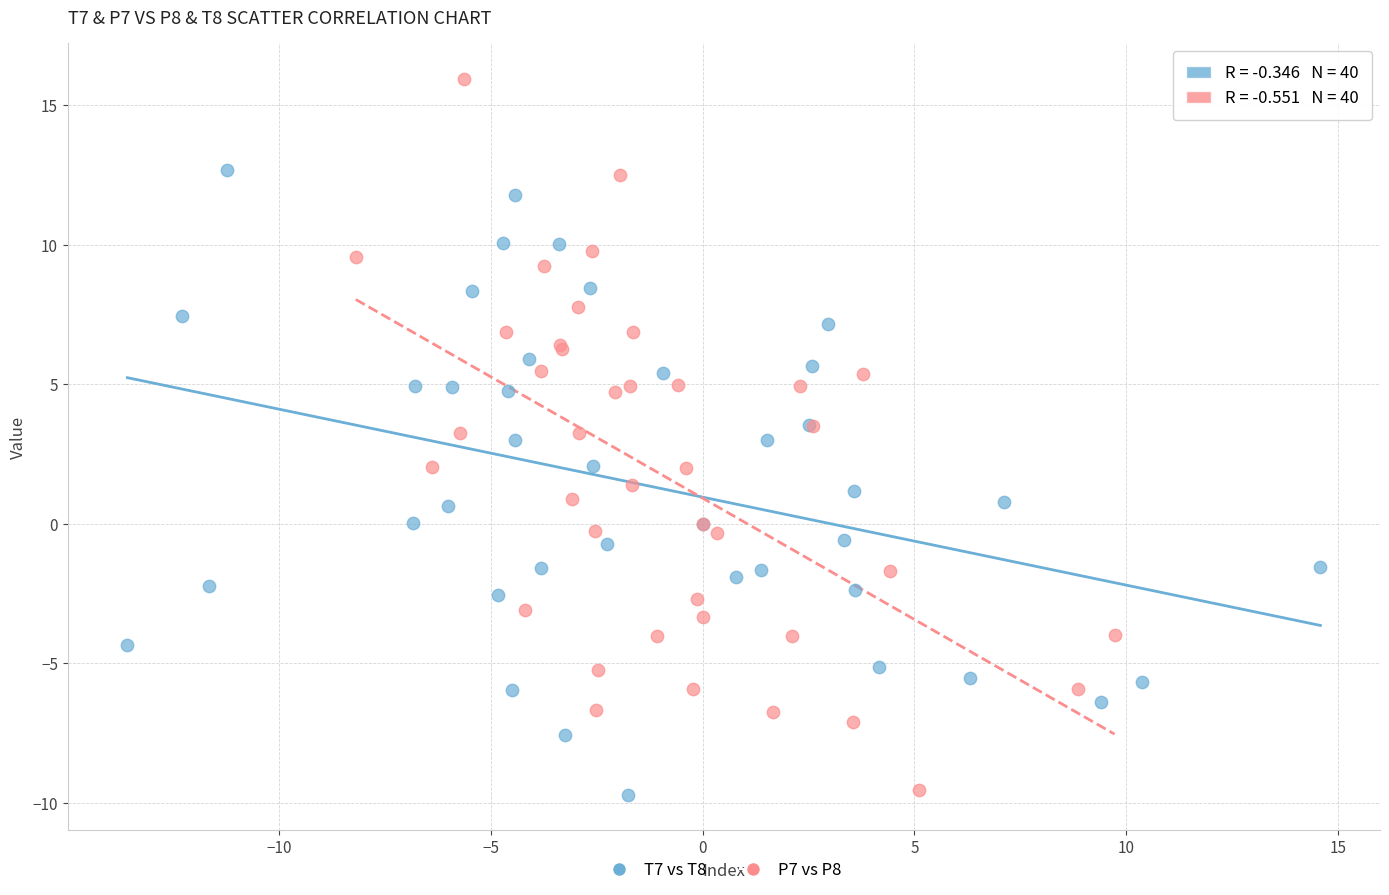

Which series reaches the maximum Y coordinate?

P7 vs P8